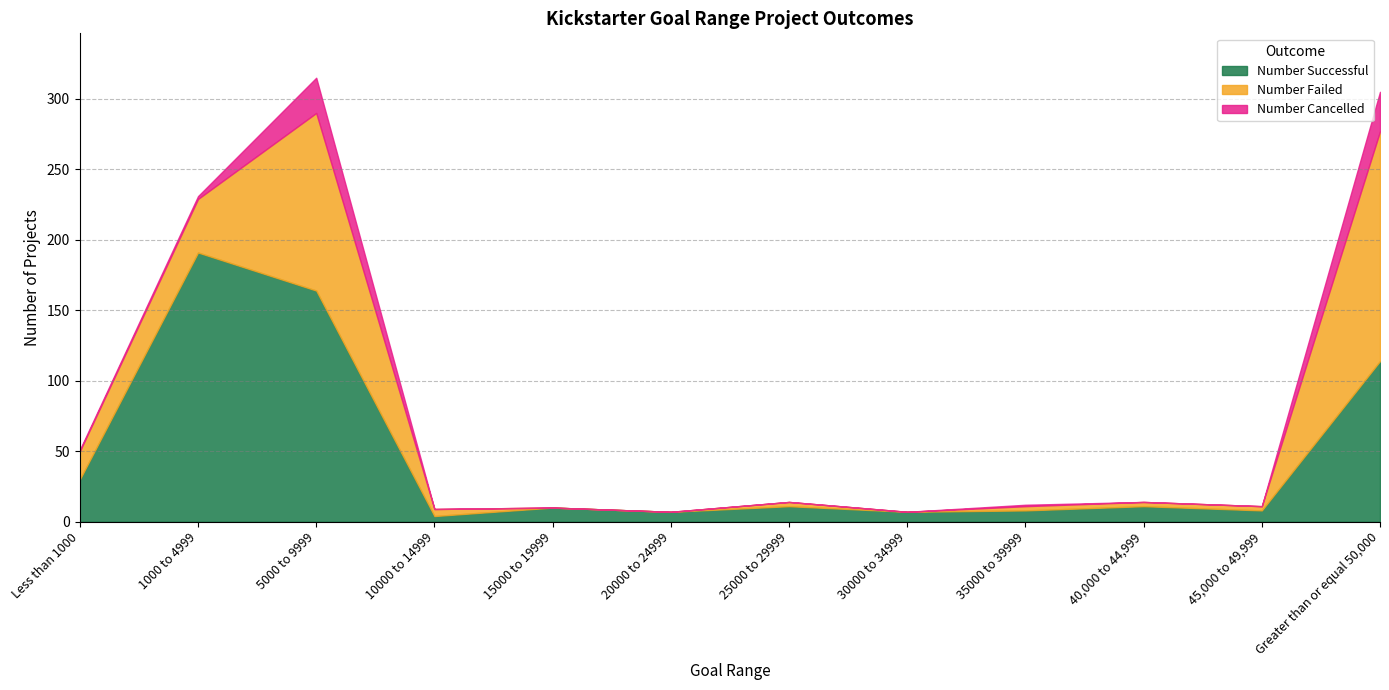

What is the difference between the second highest and second lowest values in the Number Failed series?

126